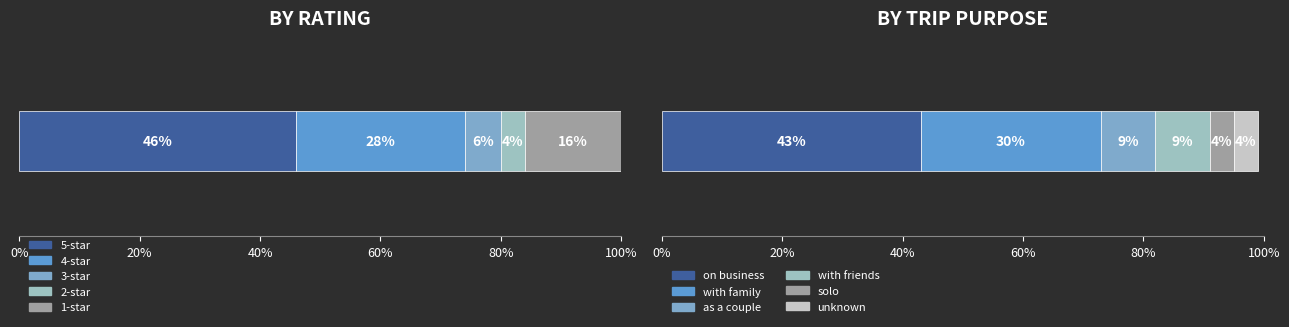

What is the label of the 5th bar from the right?

1 star